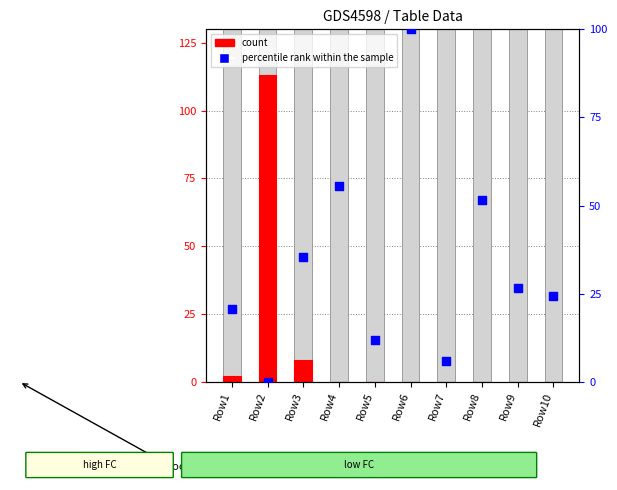

Which series has the widest spread of Y values?

count